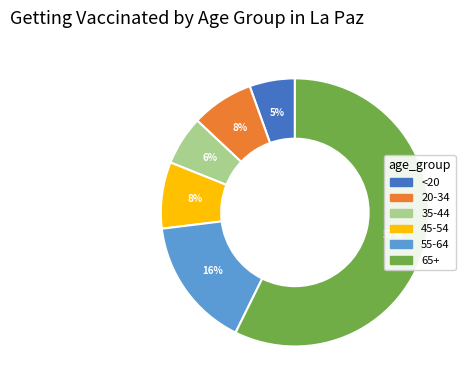

What is the majority slice?

65+